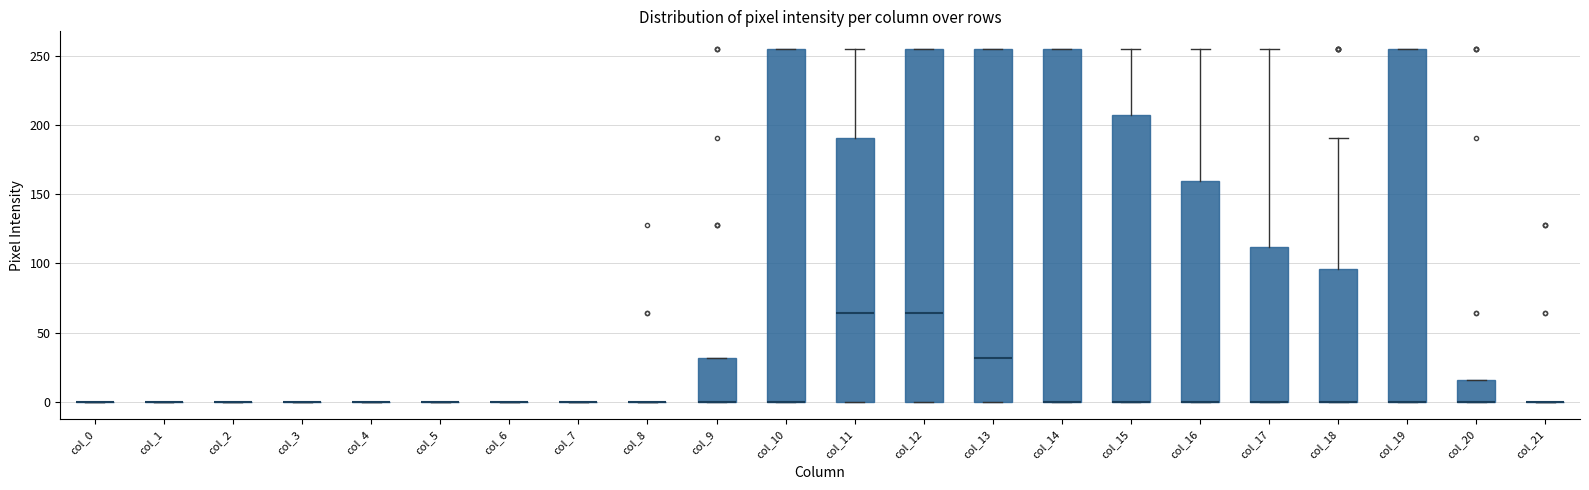

Reading left to right, read every box against the y-axis: the position of its median line, the range the box covers, and the ends of its whiskers. The values are not printed on the chart, so give them approximately, as read against the axis.

col_0: box collapsed to a line at 0, whiskers 0 to 0
col_1: box collapsed to a line at 0, whiskers 0 to 0
col_2: box collapsed to a line at 0, whiskers 0 to 0
col_3: box collapsed to a line at 0, whiskers 0 to 0
col_4: box collapsed to a line at 0, whiskers 0 to 0
col_5: box collapsed to a line at 0, whiskers 0 to 0
col_6: box collapsed to a line at 0, whiskers 0 to 0
col_7: box collapsed to a line at 0, whiskers 0 to 0
col_8: box collapsed to a line at 0, whiskers 0 to 0
col_9: median 0 (drawn on the box's lower edge), box 0 to 30, whiskers 0 to 30
col_10: median 0 (drawn on the box's lower edge), box 0 to 255, whiskers 0 to 255
col_11: median 65, box 0 to 190, whiskers 0 to 255
col_12: median 65, box 0 to 255, whiskers 0 to 255
col_13: median 30, box 0 to 255, whiskers 0 to 255
col_14: median 0 (drawn on the box's lower edge), box 0 to 255, whiskers 0 to 255
col_15: median 0 (drawn on the box's lower edge), box 0 to 205, whiskers 0 to 255
col_16: median 0 (drawn on the box's lower edge), box 0 to 160, whiskers 0 to 255
col_17: median 0 (drawn on the box's lower edge), box 0 to 110, whiskers 0 to 255
col_18: median 0 (drawn on the box's lower edge), box 0 to 95, whiskers 0 to 190
col_19: median 0 (drawn on the box's lower edge), box 0 to 255, whiskers 0 to 255
col_20: median 0 (drawn on the box's lower edge), box 0 to 15, whiskers 0 to 15
col_21: box collapsed to a line at 0, whiskers 0 to 0